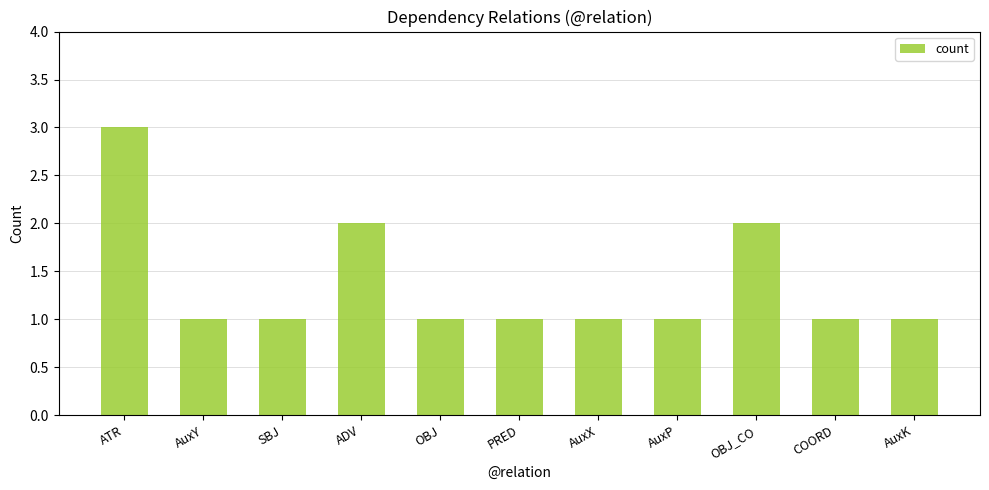

Between AuxX and ATR, which is larger?

ATR